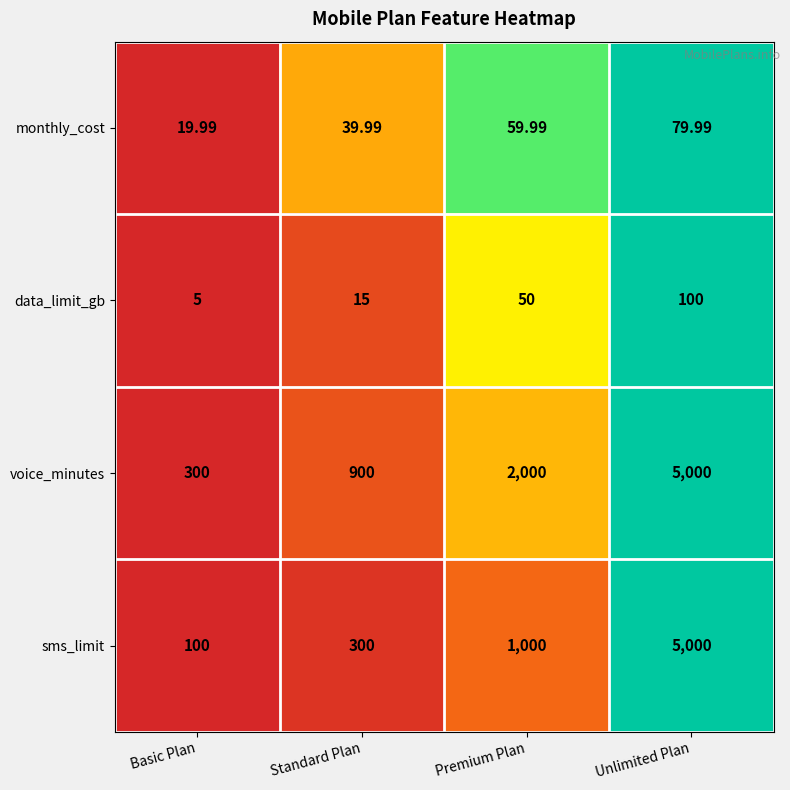

Which series has the largest total across all categories?

voice_minutes